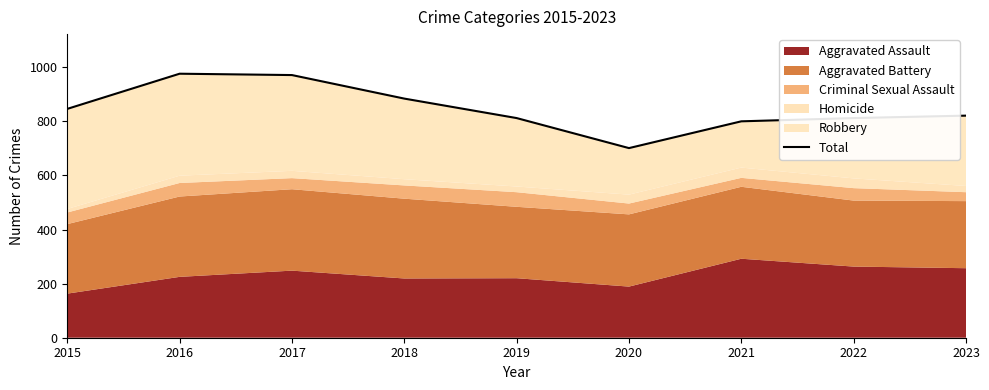

How many values exceed 821?

4